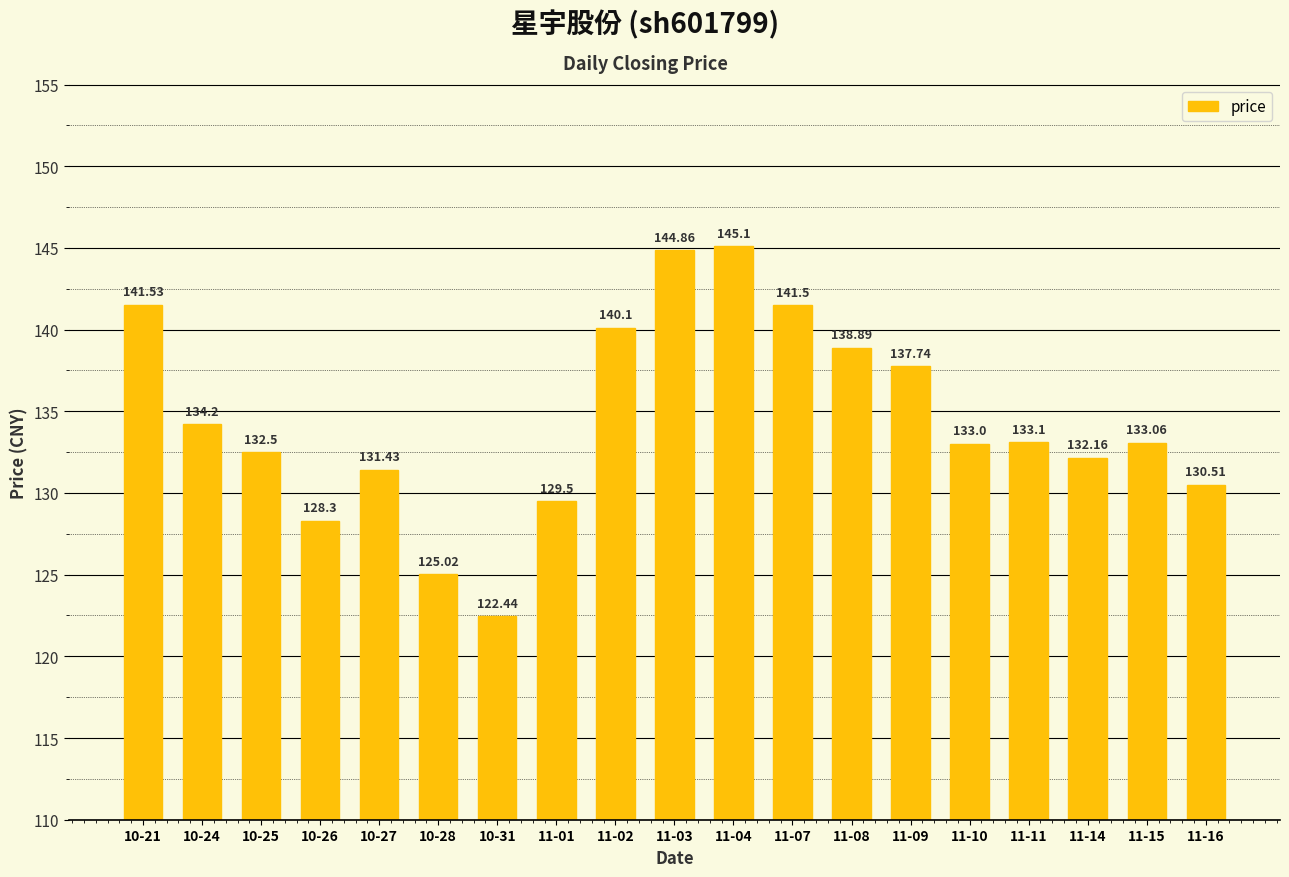

Reading left to right, extract all data points from this chart.

141.5	134.2	132.5	128.3	131.4	125.0	122.4	129.5	140.1	144.9	145.1	141.5	138.9	137.7	133.0	133.1	132.2	133.1	130.5